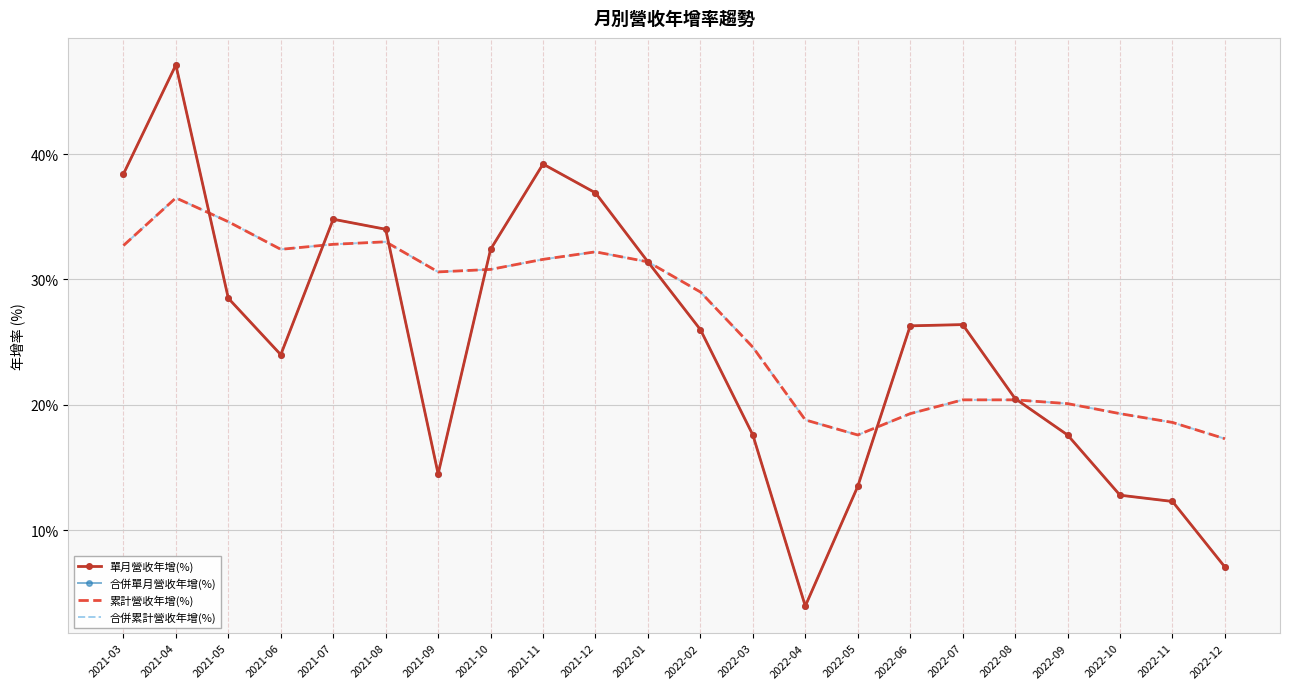

What is the difference between the 合併累計營收年增(%) values at 2021-12 and 2022-01?

0.8